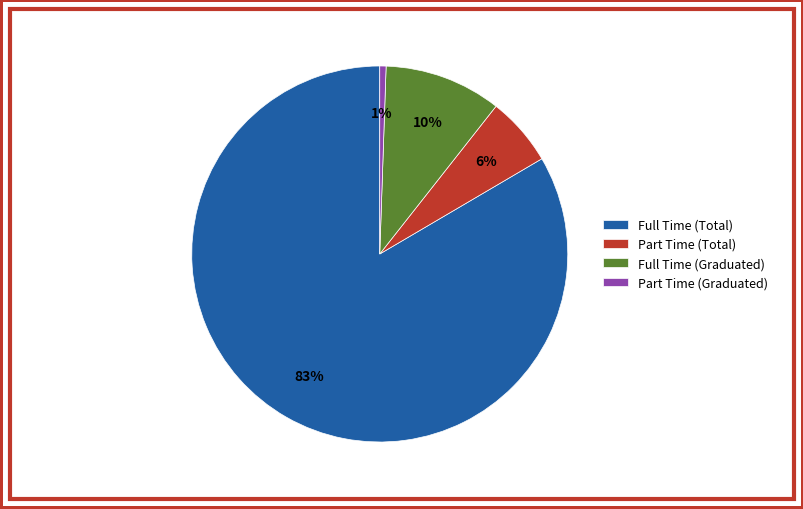

To the nearest percent, what percentage of the pie is Part Time (Graduated)?

1%